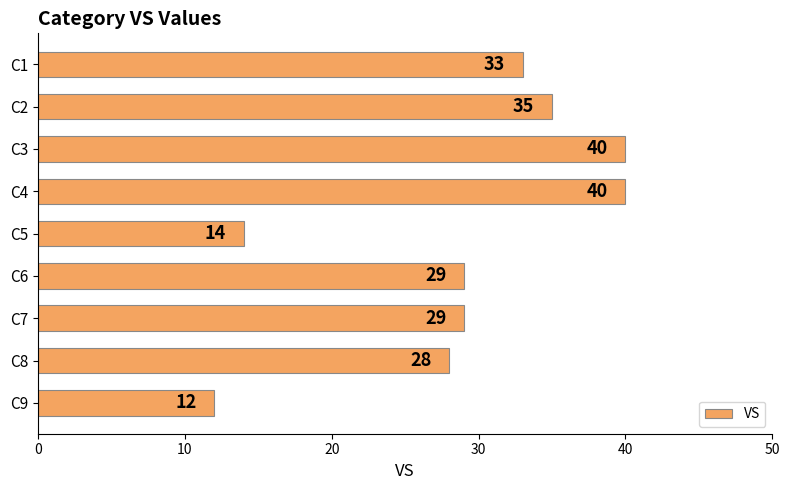

How many bars are there in total?

9